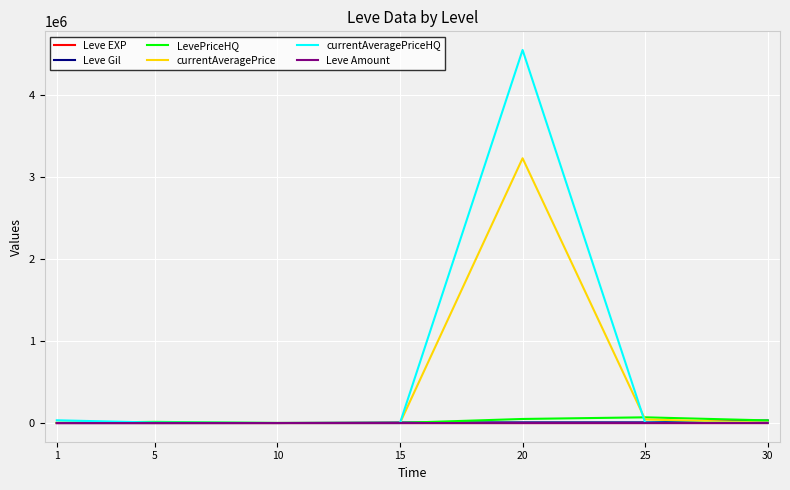

Is the value of currentAveragePrice at 25 greater than the value of Leve EXP at 10?

Yes